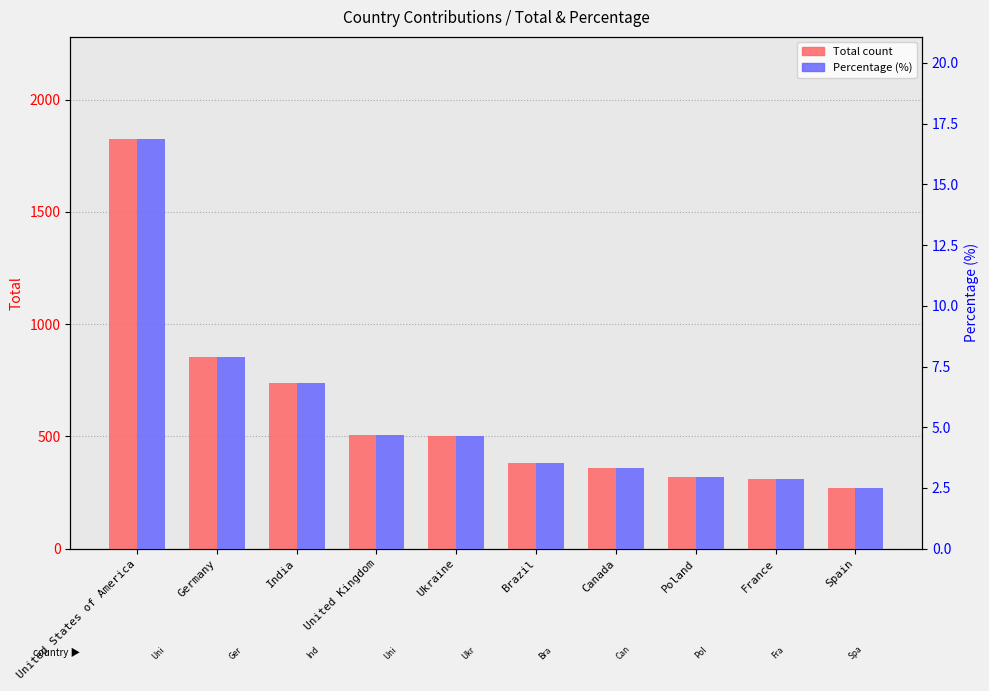

What is the minimum value for Total?

271.0